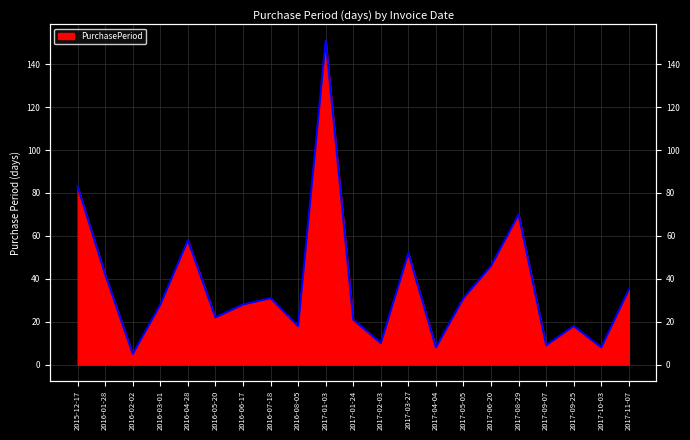

The value at 2017-01-24 is 21. True or false?

True